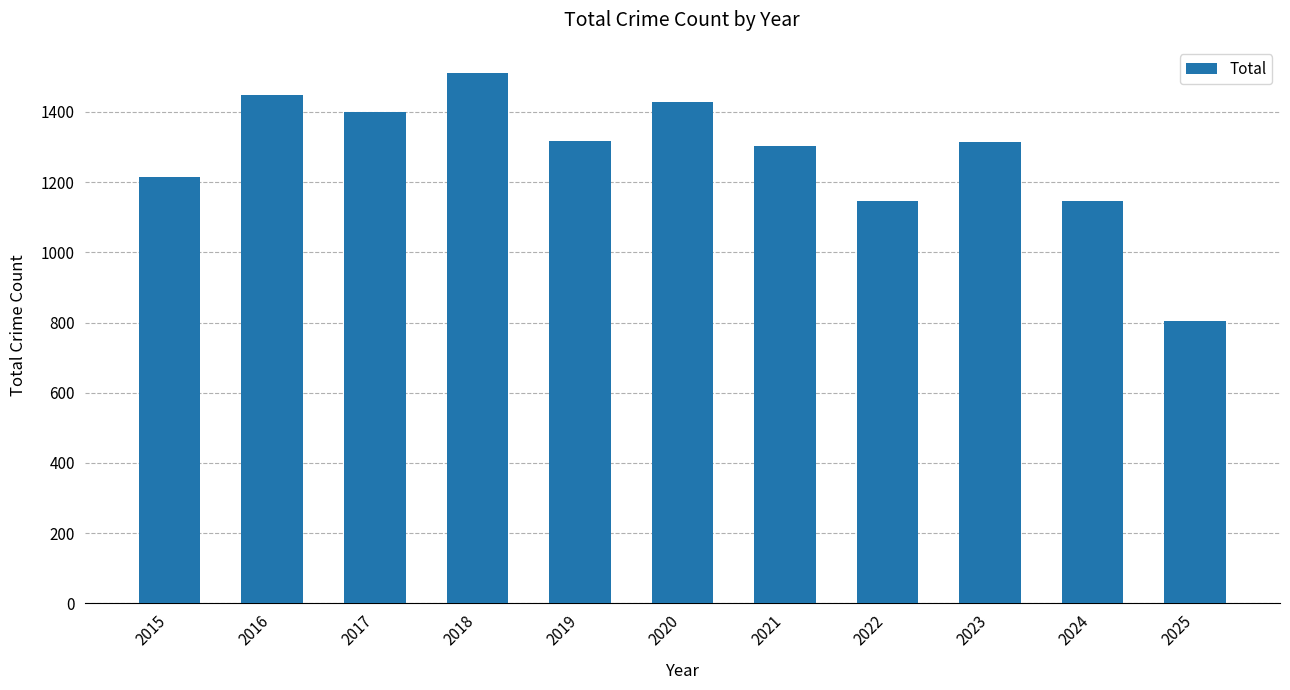

What is the difference between the maximum and minimum values?

705